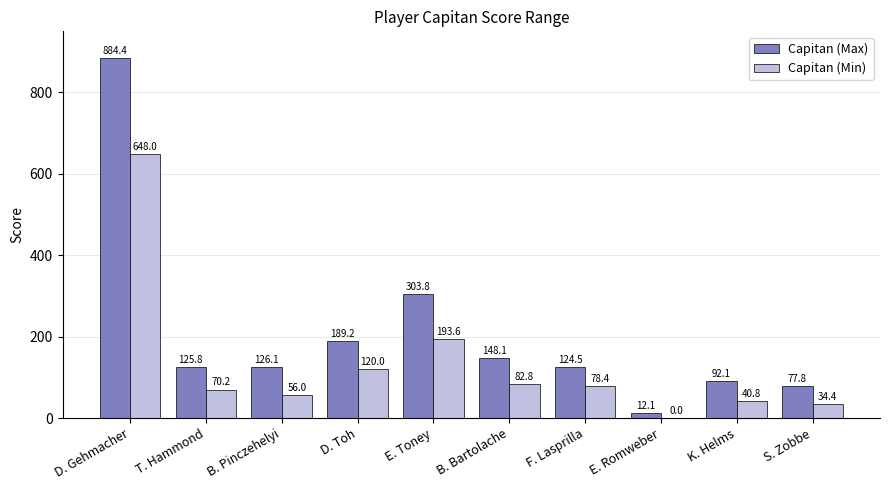

What is the sum of all Capitan (Min) values?

1324.2